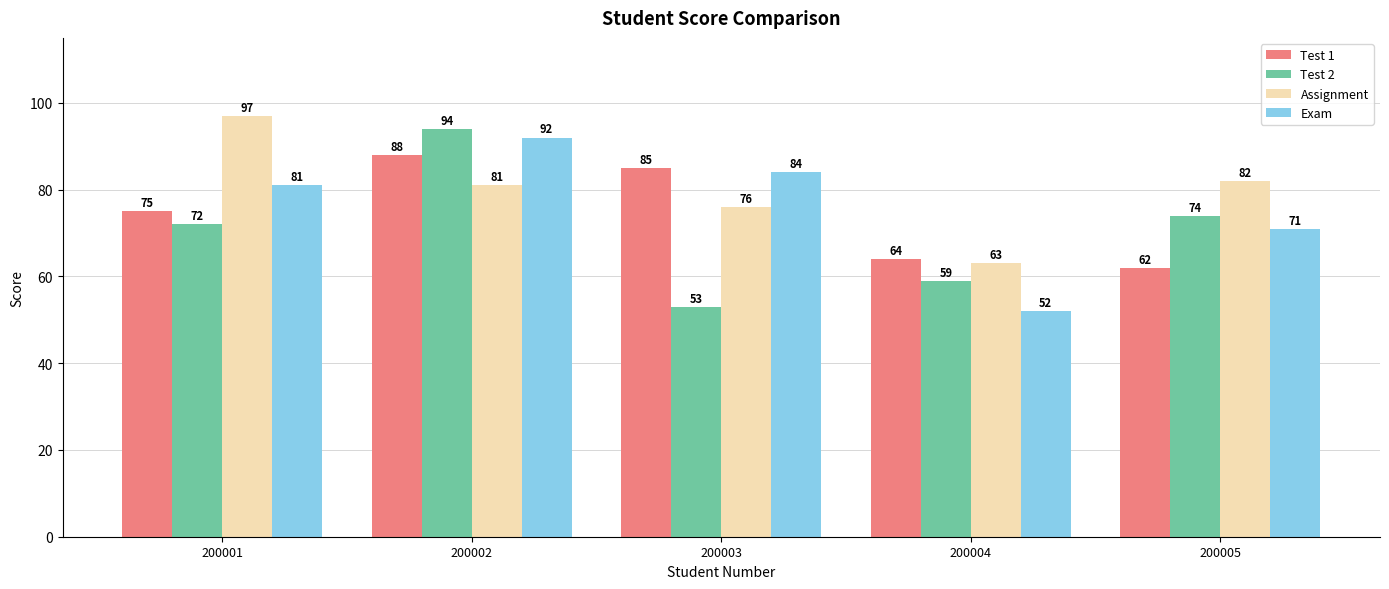

At which category is the sum across all series the highest?

200002